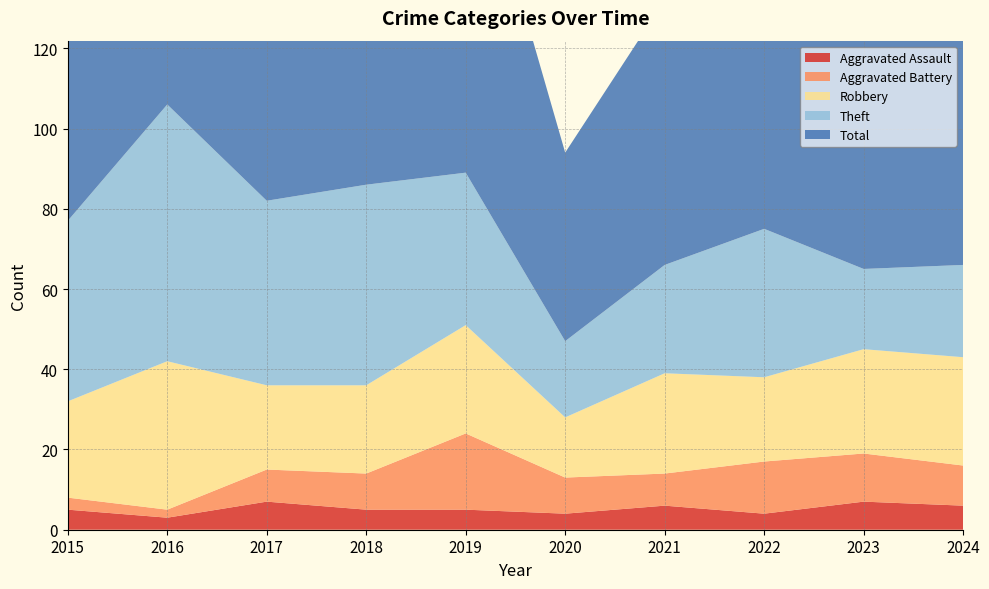

Reading right to left, transcribe all the data shown in this chart.

Aggravated Assault: 6	7	4	6	4	5	5	7	3	5
Aggravated Battery: 10	12	13	8	9	19	9	8	2	3
Robbery: 27	26	21	25	15	27	22	21	37	24
Theft: 23	20	37	27	19	38	50	46	64	45
Total: 66	67	77	66	47	91	88	82	106	77